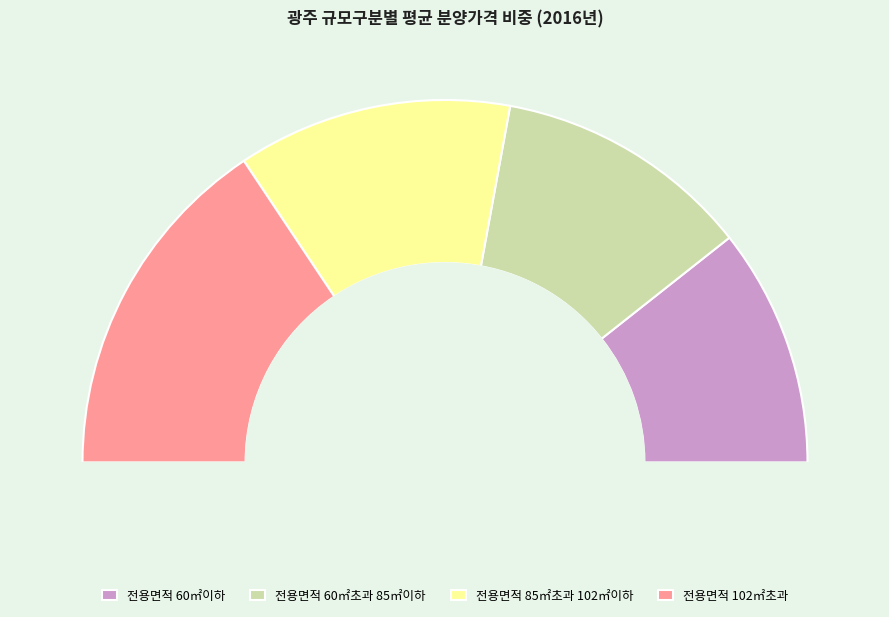

What is the change in value from 전용면적 60㎡이하 to 전용면적 85㎡초과 102㎡이하?

+359